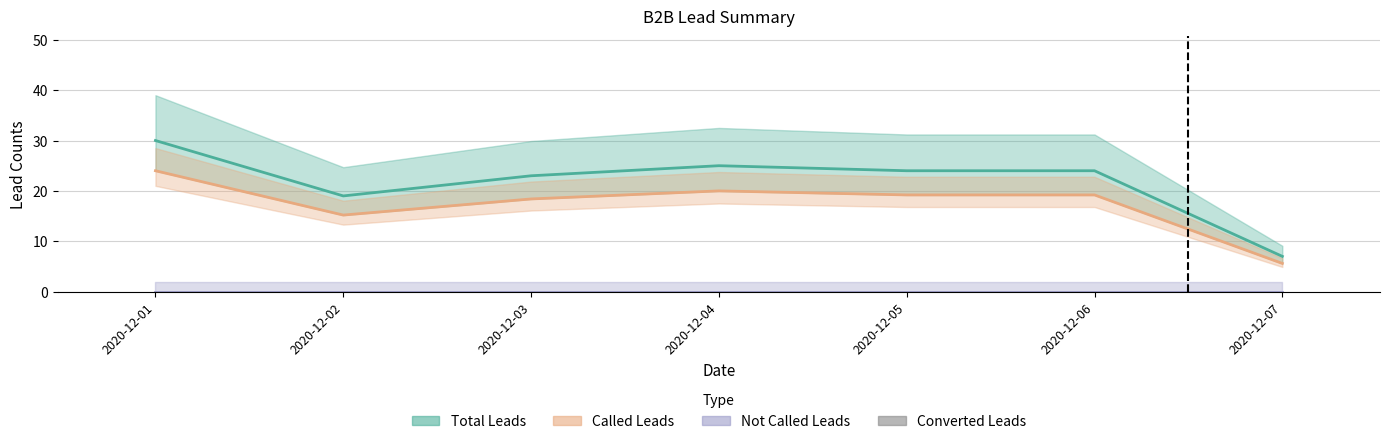

What is the value of the Called Leads bar at the 3rd from the left?

18.4